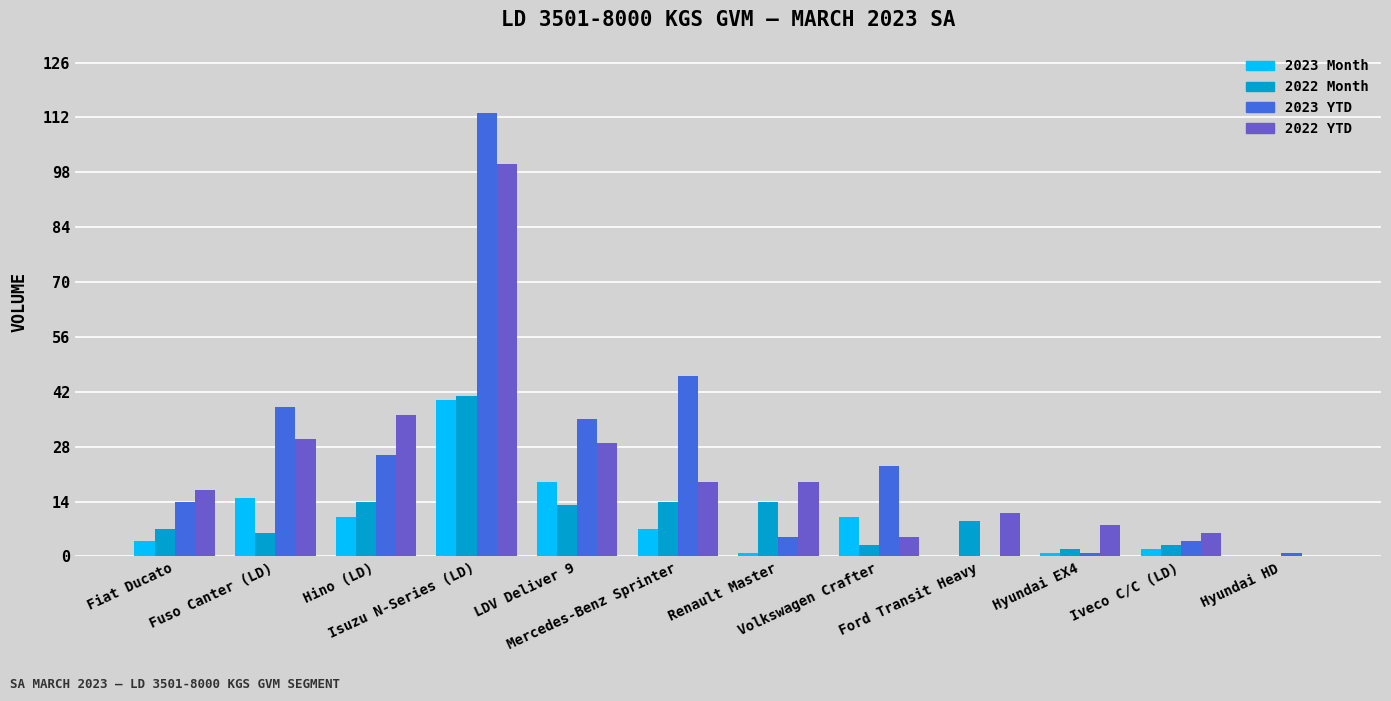

What is the sum of the 2022 Month values at LDV Deliver 9 and Hino (LD)?

27